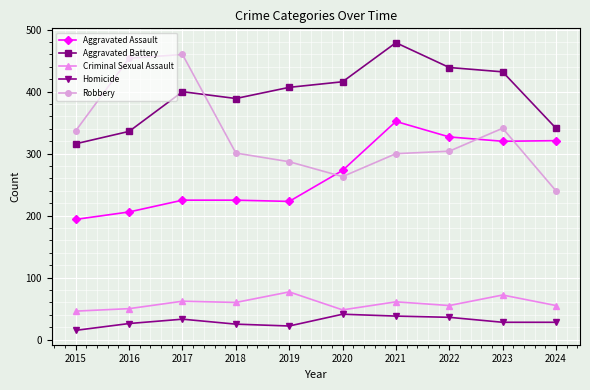

True or false: Criminal Sexual Assault and Robbery cross at least once.

False